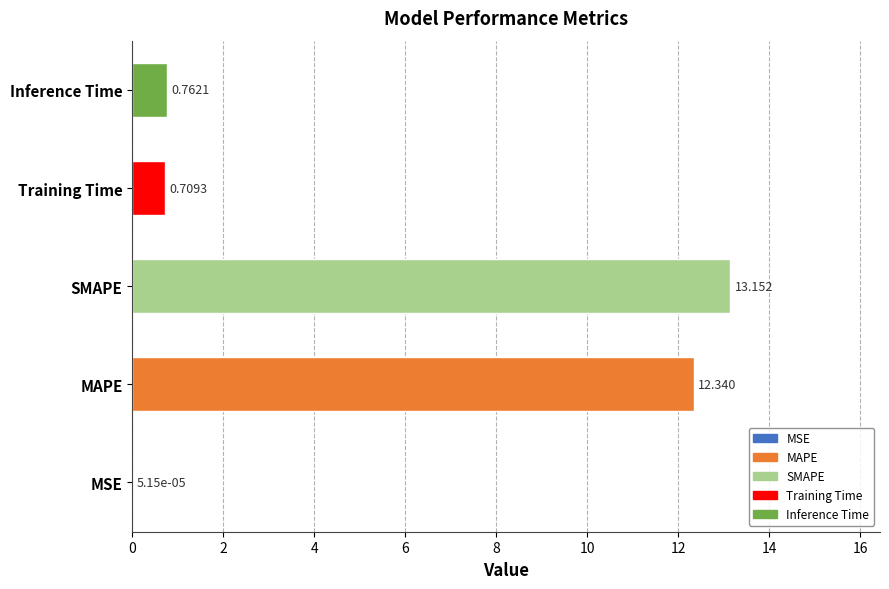

At which label is the value closest to 6?

Inference Time